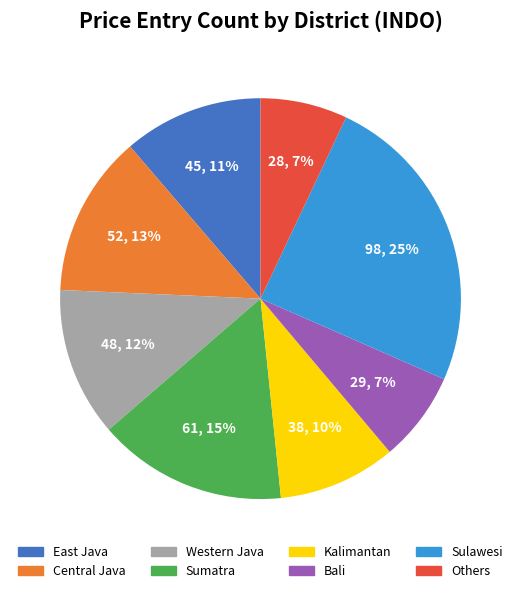

To the nearest percent, what is the difference between the Sumatra and Western Java slice percentages?

3%